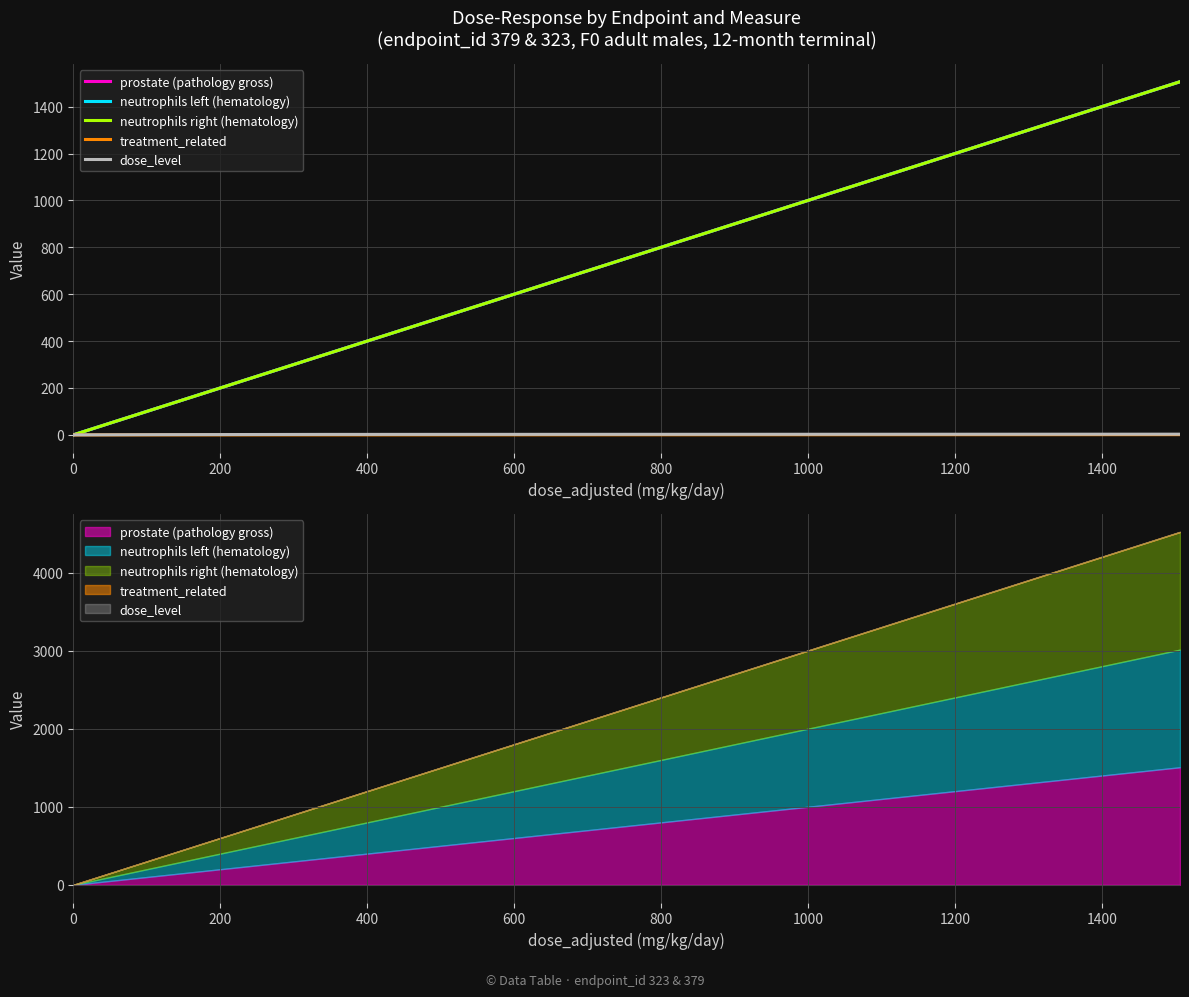

Between 0 and 200, which series saw the biggest shift?

prostate (pathology gross)